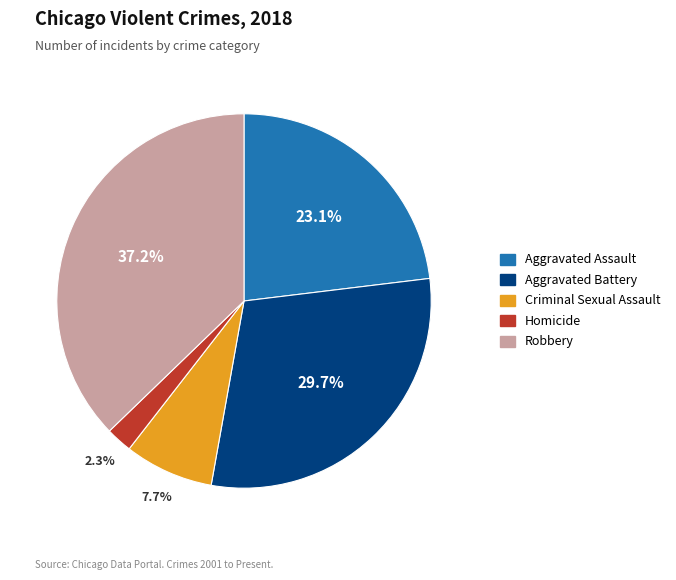

Approximately how many times larger is the value at Aggravated Battery compared to Criminal Sexual Assault?

3.9